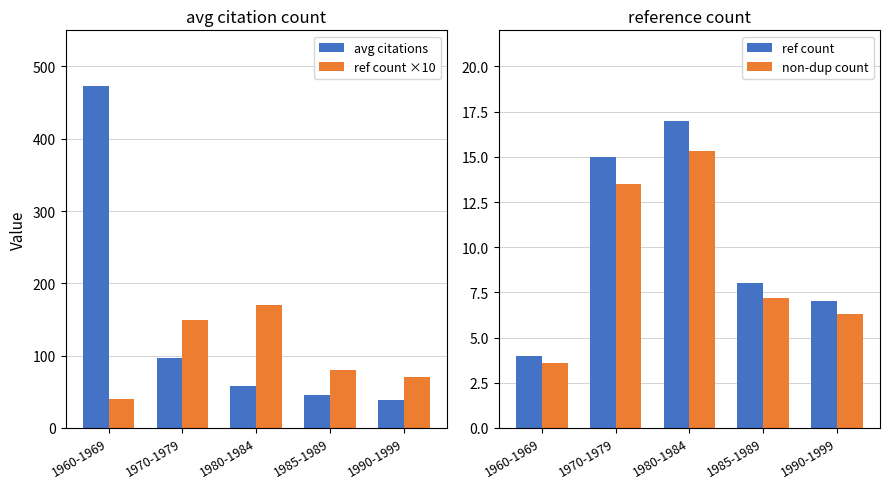

Which label corresponds to the smallest value in the chart?

1960-1969